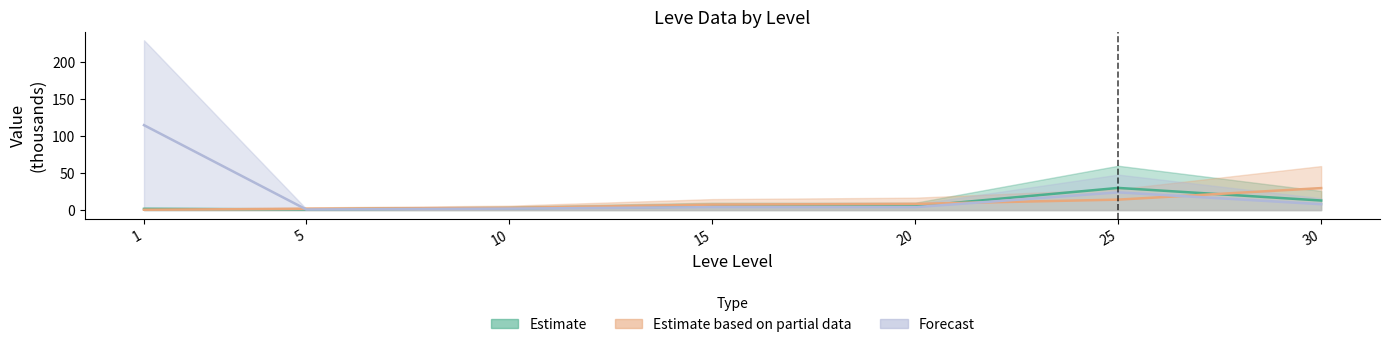

What is the approximate value of Leve EXP at 30?

29.8